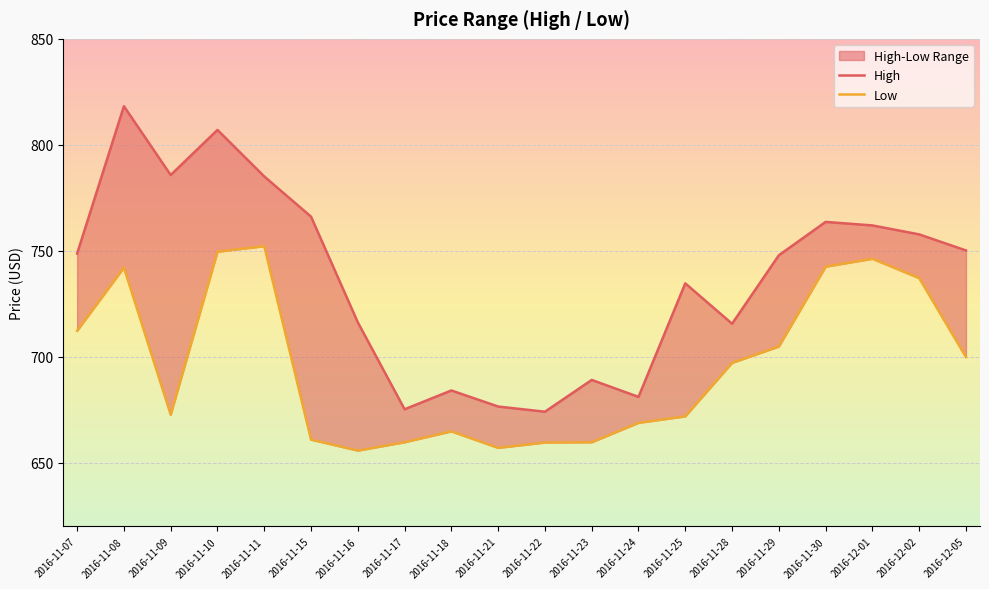

Reading left to right, transcribe all the data shown in this chart.

High: 748.7	818.2	785.8	807.0	785.1	766.1	716.3	675.3	684.1	676.5	674.1	689.1	681.1	734.6	715.6	747.9	763.6	762.0	757.8	750.2
Low: 712.3	742.1	672.7	749.6	752.2	660.9	655.8	659.7	664.8	657.0	659.6	659.7	668.8	671.9	697.1	704.8	742.5	746.2	737.1	699.9